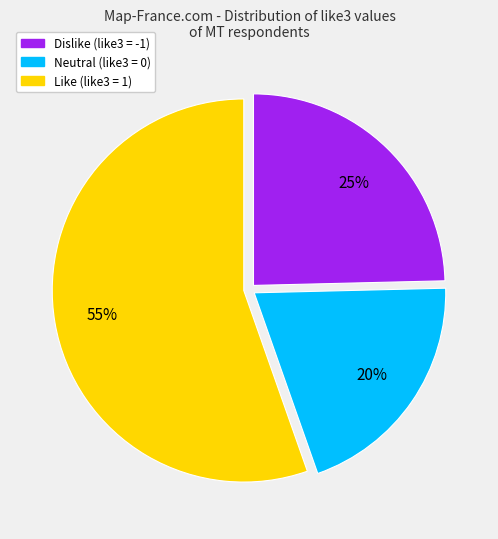

To the nearest percent, what is the difference between the largest and smallest slice percentages?

35%